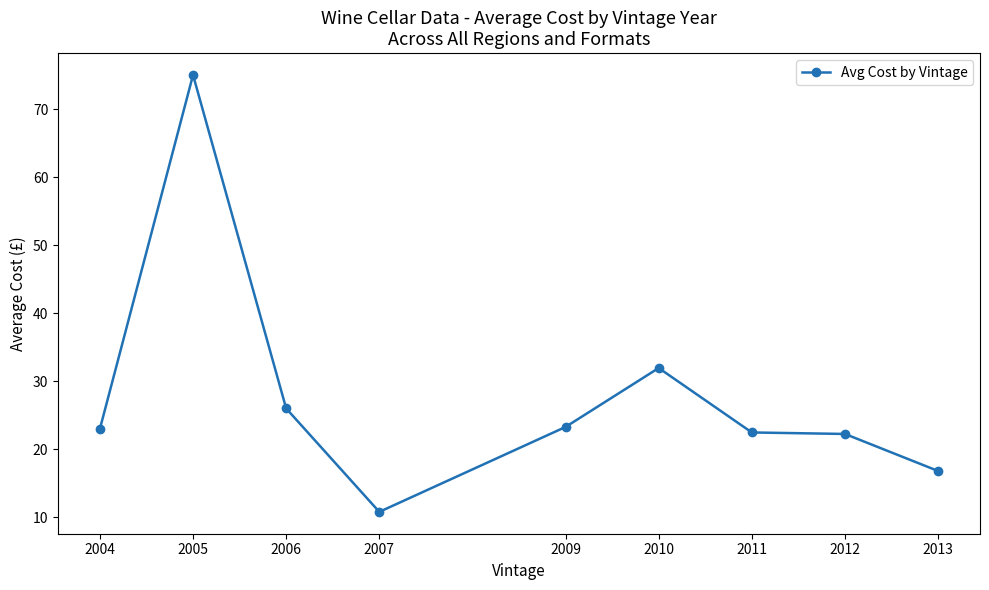

Where is the first local minimum?

2007